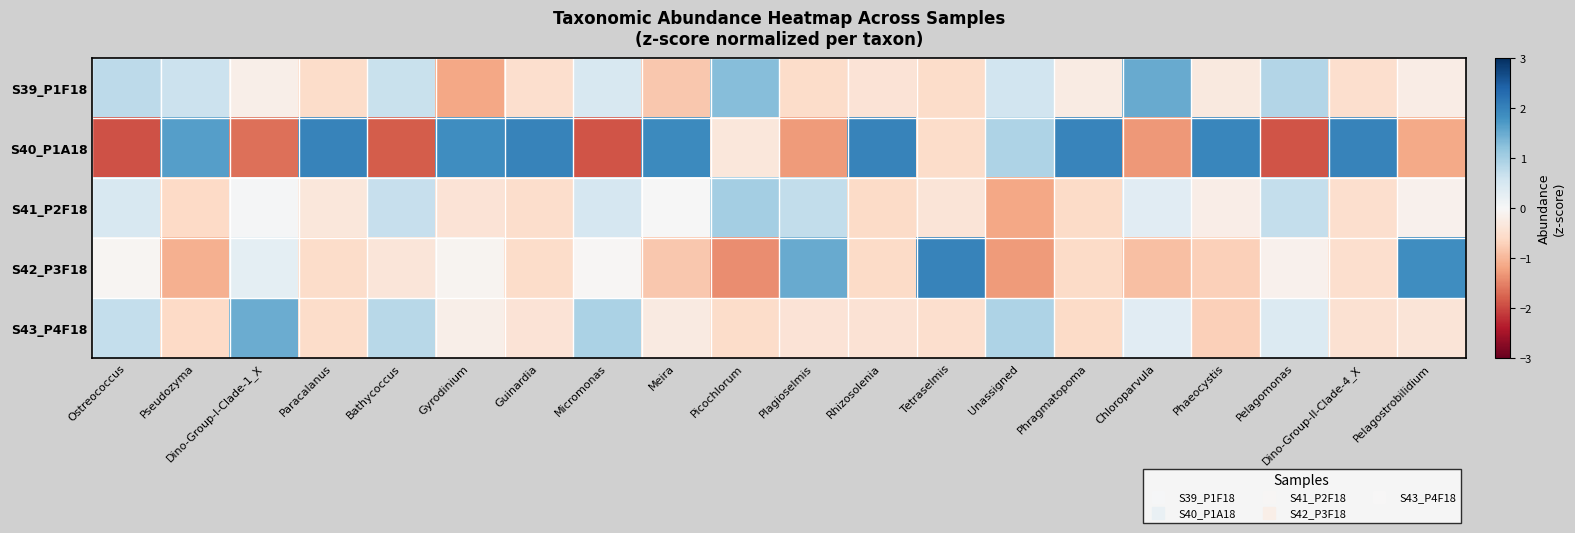

Reading left to right, extract all data points from this chart.

S39_P1F18: Ostreococcus=0.8	Pseudozyma=0.6	Dino-Group-I-Clade-1_X=-0.2	Paracalanus=-0.6	Bathycoccus=0.7	Gyrodinium=-1.2	Guinardia=-0.5	Micromonas=0.5	Meira=-0.8	Picochlorum=1.3	Plagioselmis=-0.6	Rhizosolenia=-0.4	Tetraselmis=-0.6	Unassigned=0.6	Phragmatopoma=-0.2	Chloroparvula=1.5	Phaeocystis=-0.3	Pelagomonas=0.9	Dino-Group-II-Clade-4_X=-0.5	Pelagostrobilidium=-0.2
S40_P1A18: Ostreococcus=-1.9	Pseudozyma=1.6	Dino-Group-I-Clade-1_X=-1.6	Paracalanus=2.0	Bathycoccus=-1.8	Gyrodinium=1.9	Guinardia=2.0	Micromonas=-1.9	Meira=1.9	Picochlorum=-0.3	Plagioselmis=-1.3	Rhizosolenia=2.0	Tetraselmis=-0.6	Unassigned=0.9	Phragmatopoma=2.0	Chloroparvula=-1.3	Phaeocystis=2.0	Pelagomonas=-1.9	Dino-Group-II-Clade-4_X=2.0	Pelagostrobilidium=-1.1
S41_P2F18: Ostreococcus=0.5	Pseudozyma=-0.6	Dino-Group-I-Clade-1_X=0.0	Paracalanus=-0.3	Bathycoccus=0.7	Gyrodinium=-0.4	Guinardia=-0.5	Micromonas=0.5	Meira=0.0	Picochlorum=1.0	Plagioselmis=0.7	Rhizosolenia=-0.6	Tetraselmis=-0.4	Unassigned=-1.2	Phragmatopoma=-0.6	Chloroparvula=0.3	Phaeocystis=-0.2	Pelagomonas=0.7	Dino-Group-II-Clade-4_X=-0.5	Pelagostrobilidium=-0.1
S42_P3F18: Ostreococcus=-0.1	Pseudozyma=-1.1	Dino-Group-I-Clade-1_X=0.3	Paracalanus=-0.5	Bathycoccus=-0.4	Gyrodinium=-0.1	Guinardia=-0.6	Micromonas=-0.0	Meira=-0.8	Picochlorum=-1.4	Plagioselmis=1.5	Rhizosolenia=-0.6	Tetraselmis=2.0	Unassigned=-1.3	Phragmatopoma=-0.6	Chloroparvula=-0.9	Phaeocystis=-0.7	Pelagomonas=-0.1	Dino-Group-II-Clade-4_X=-0.5	Pelagostrobilidium=1.9
S43_P4F18: Ostreococcus=0.7	Pseudozyma=-0.6	Dino-Group-I-Clade-1_X=1.5	Paracalanus=-0.6	Bathycoccus=0.8	Gyrodinium=-0.2	Guinardia=-0.4	Micromonas=1.0	Meira=-0.3	Picochlorum=-0.6	Plagioselmis=-0.4	Rhizosolenia=-0.4	Tetraselmis=-0.5	Unassigned=0.9	Phragmatopoma=-0.6	Chloroparvula=0.4	Phaeocystis=-0.7	Pelagomonas=0.4	Dino-Group-II-Clade-4_X=-0.5	Pelagostrobilidium=-0.4